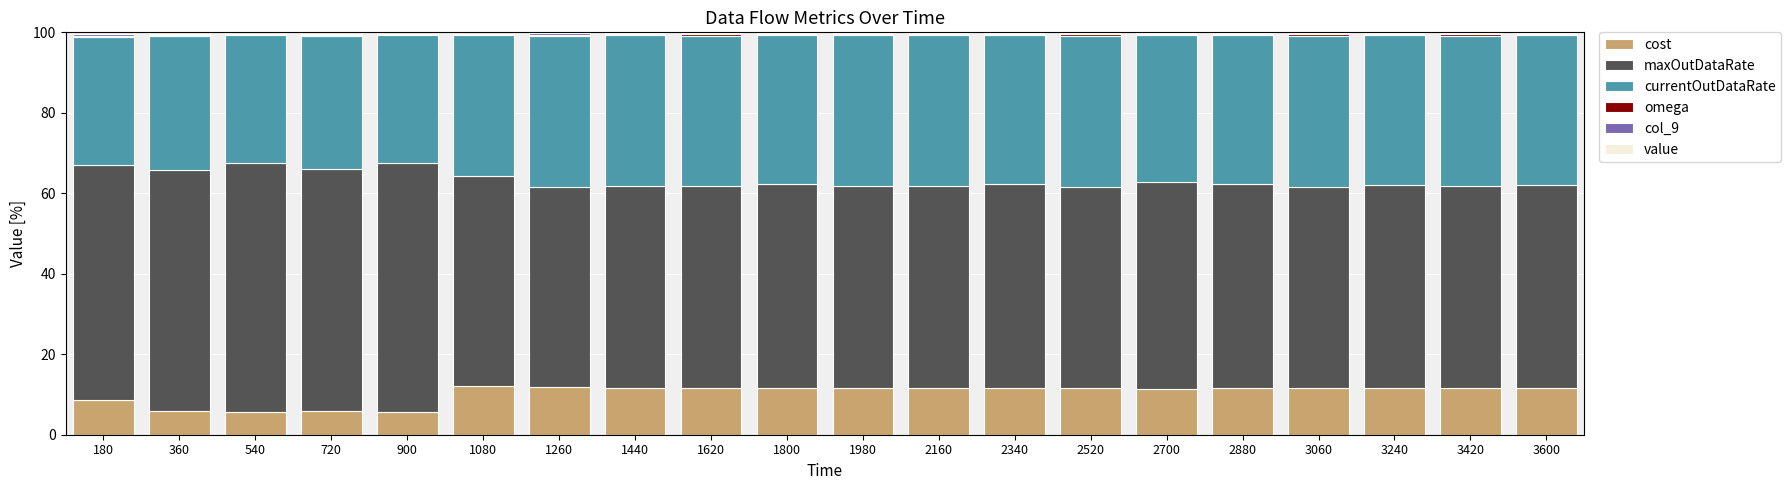

How many categories are shown in the chart?

20